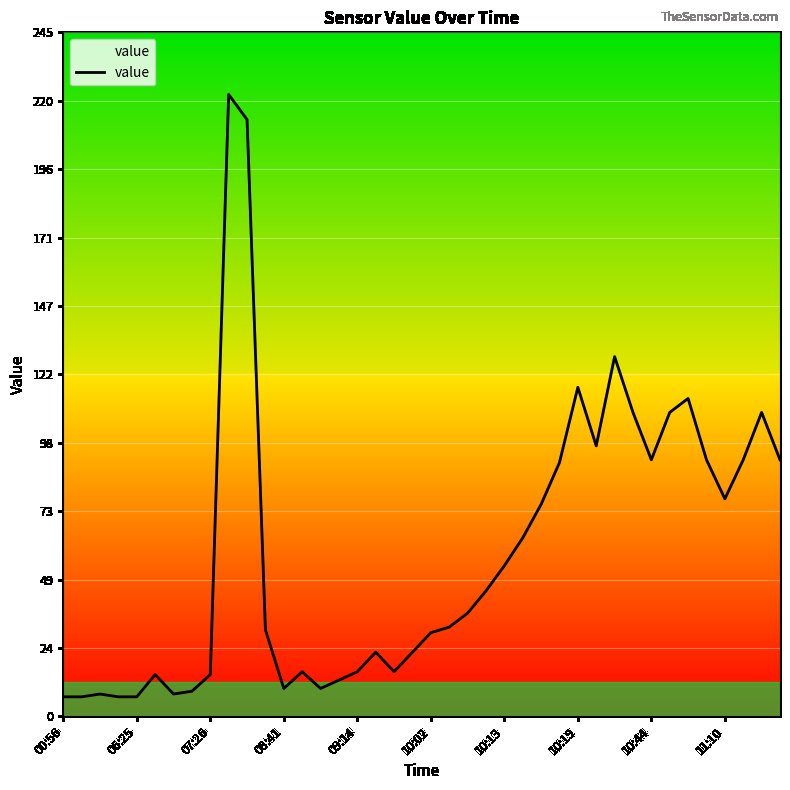

What is the difference between the maximum and minimum values?

216